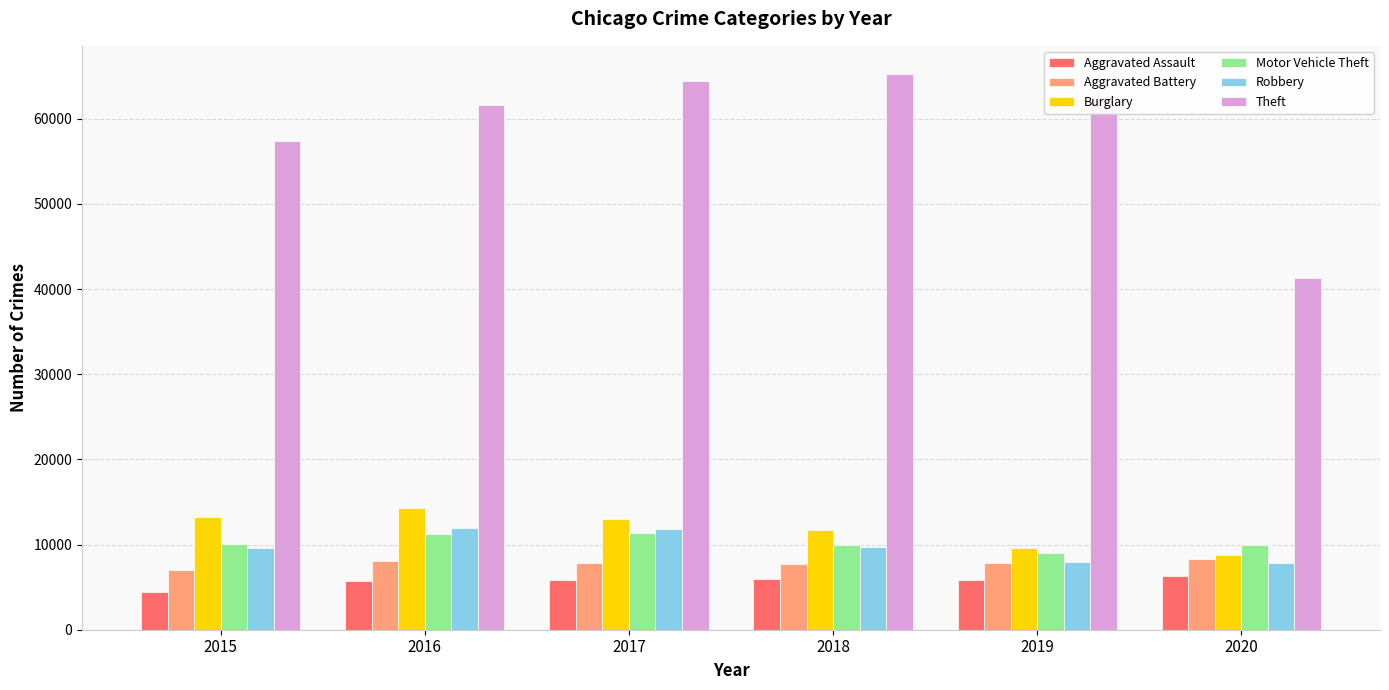

What is the lowest value of the Burglary series?

8758